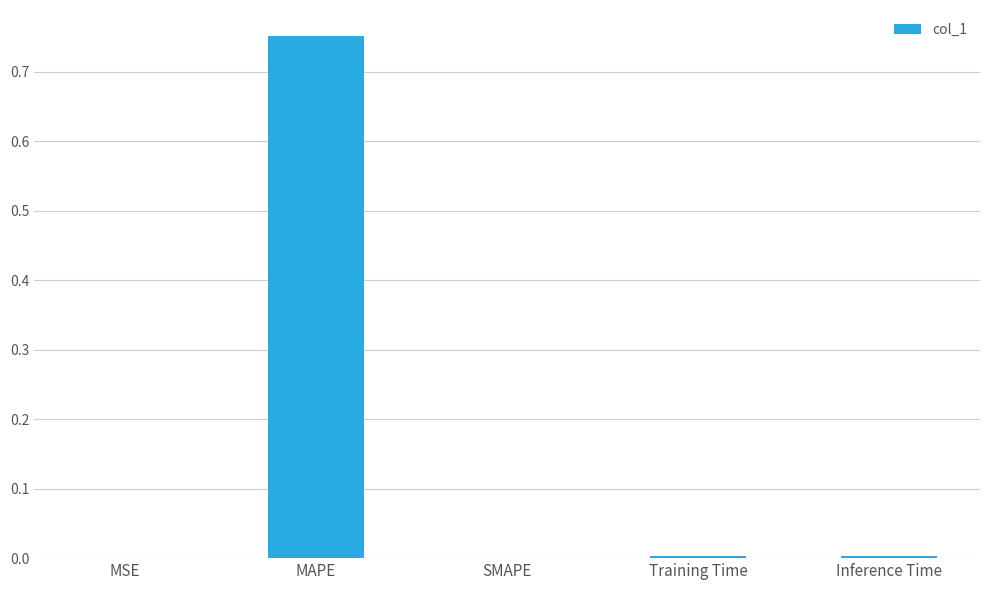

The chart shows a value of 0.0 at MSE. True or false?

True